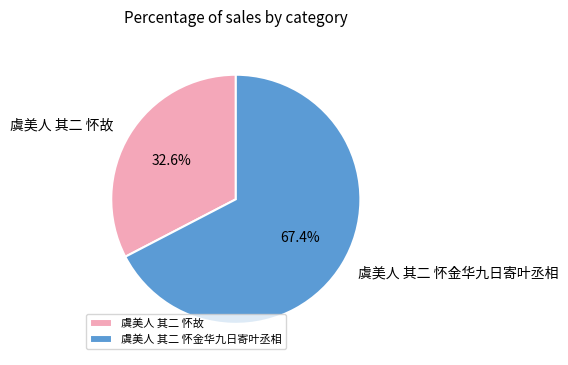

True or false: 虞美人 其二 怀金华九日寄叶丞相 accounts for 67% of the total.

True